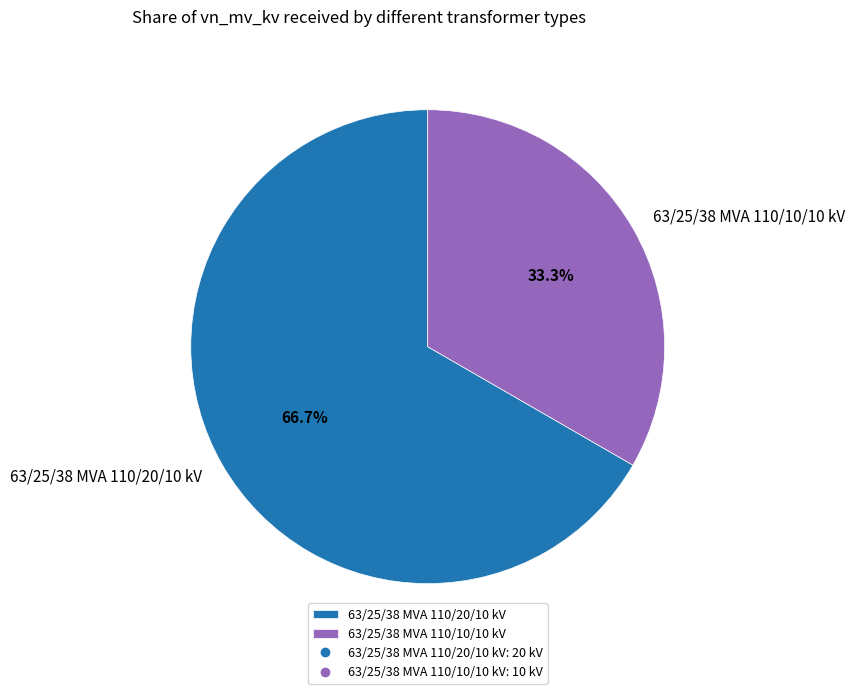

To the nearest percent, what is the difference between the 63/25/38 MVA 110/20/10 kV and 63/25/38 MVA 110/10/10 kV slice percentages?

33%